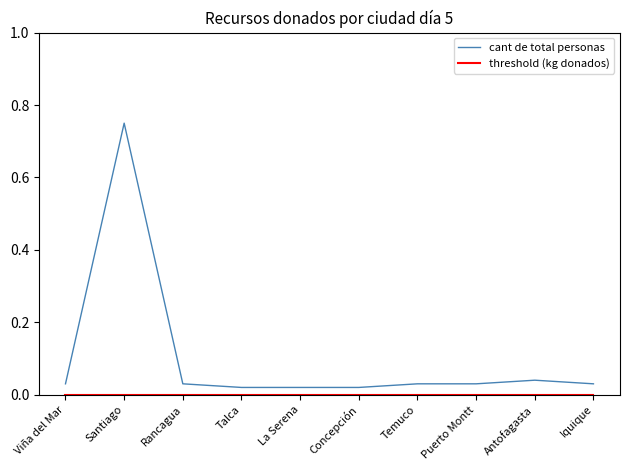

What position from the left is Puerto Montt?

8